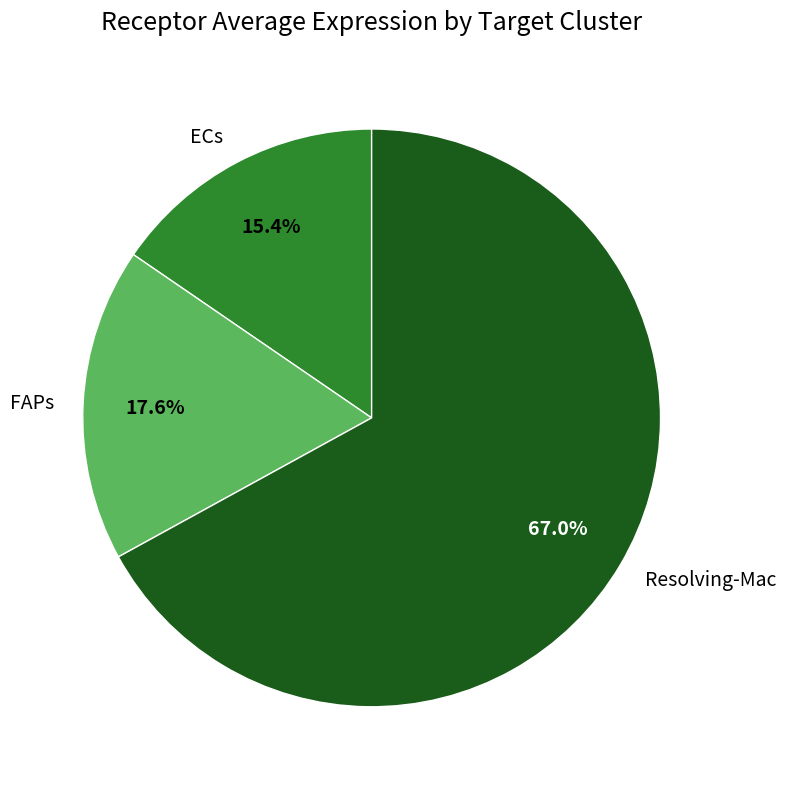

What is the largest slice in the pie chart?

Resolving-Mac